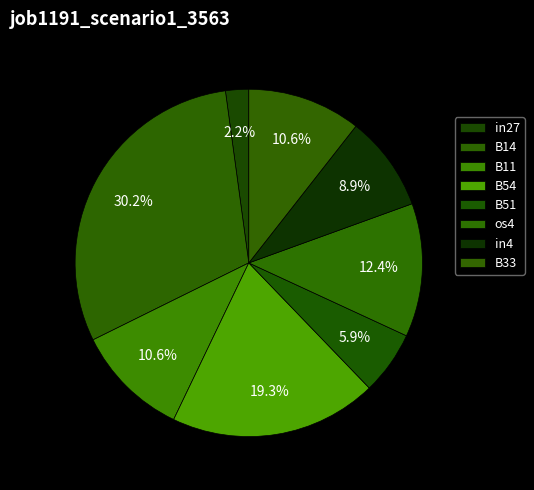

How many slices are in this pie chart?

8